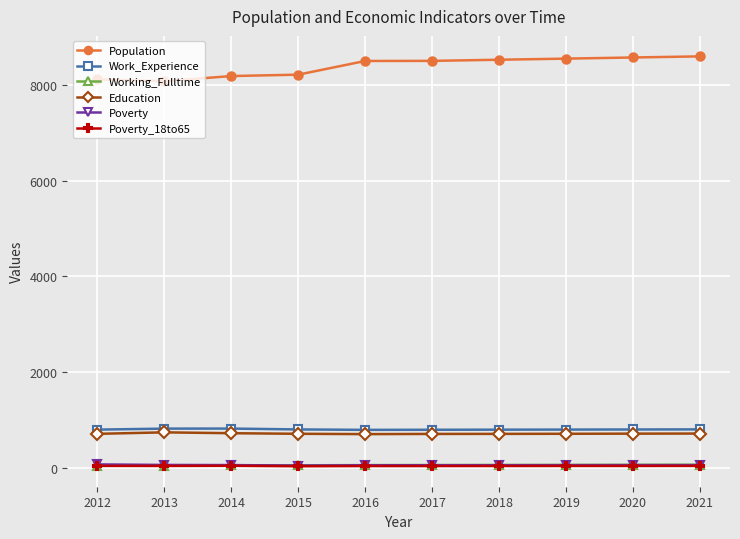

What is the difference between the maximum and minimum values in the Working_Fulltime series?

22